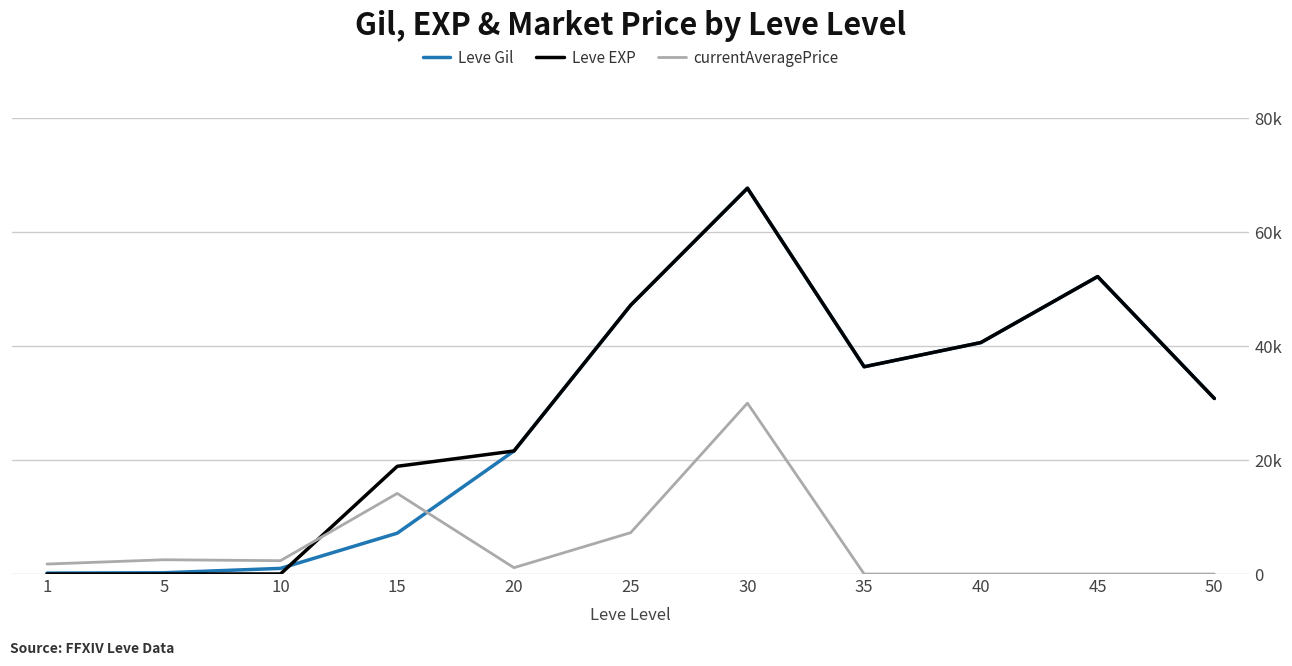

The Leve Gil series shows 220 at 5. True or false?

True